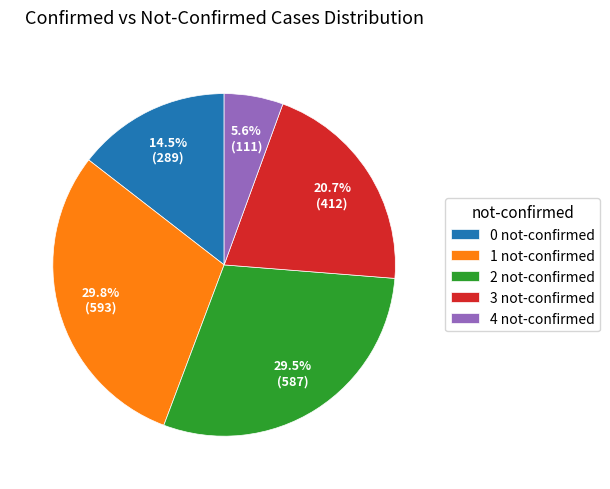

Approximately how many times larger is the value at 3 not-confirmed compared to 2 not-confirmed?

0.7